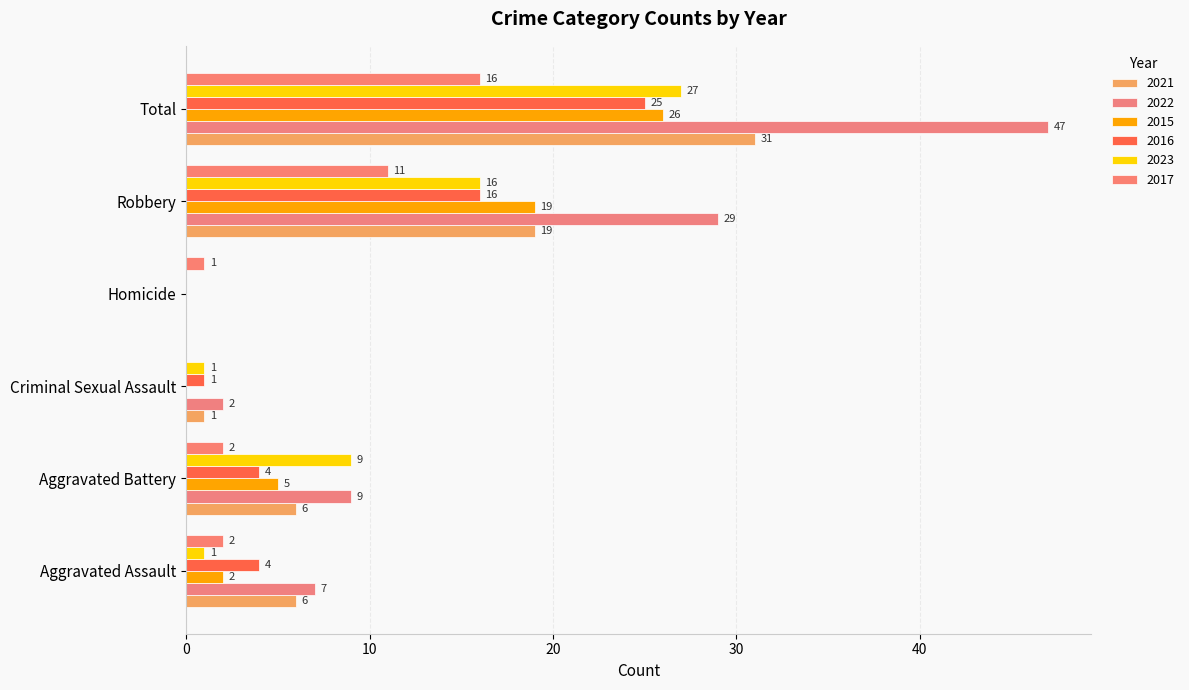

How many data points does each series have?

6